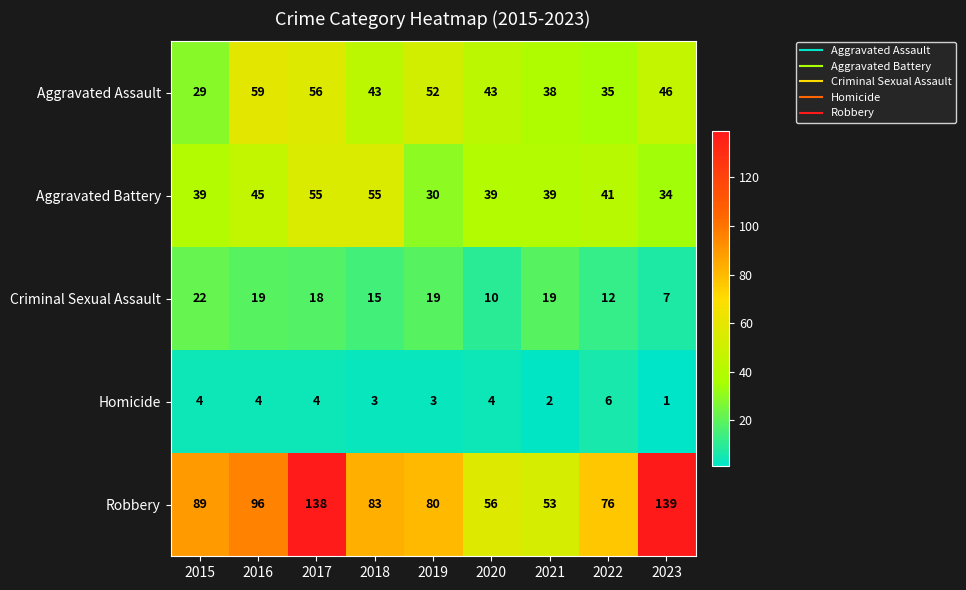

The value of Aggravated Battery at 2021 is 39. True or false?

True